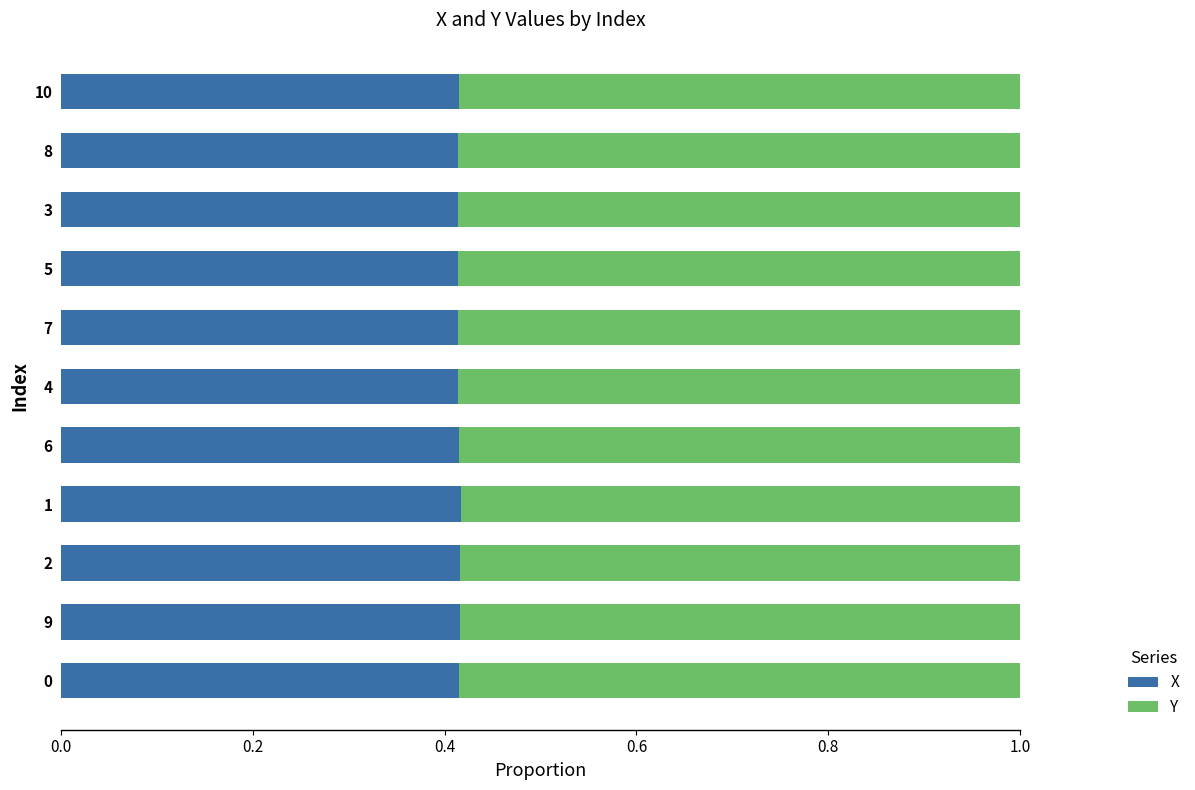

What is the sum of the X values at 6 and 9?

0.8